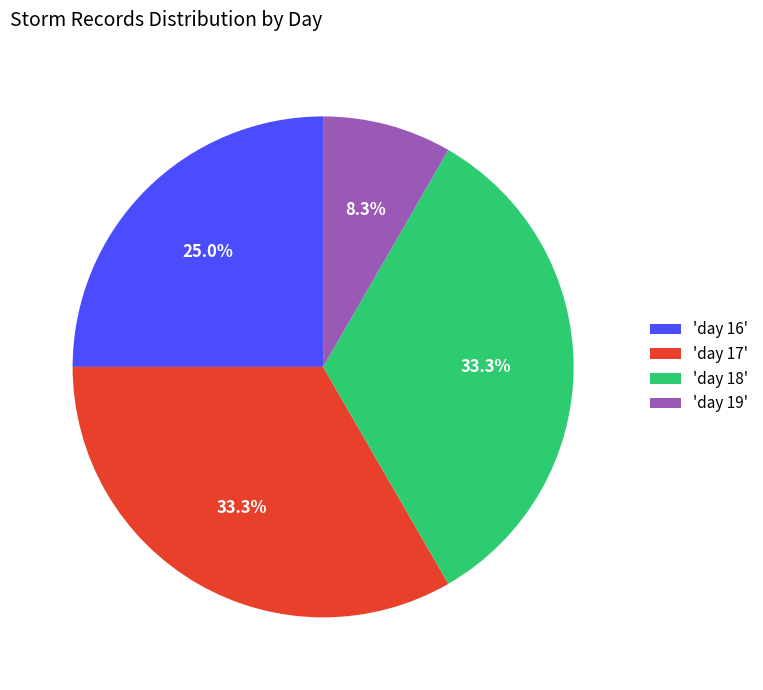

Do 'day 18' and 'day 19' together represent more than half of the pie?

No